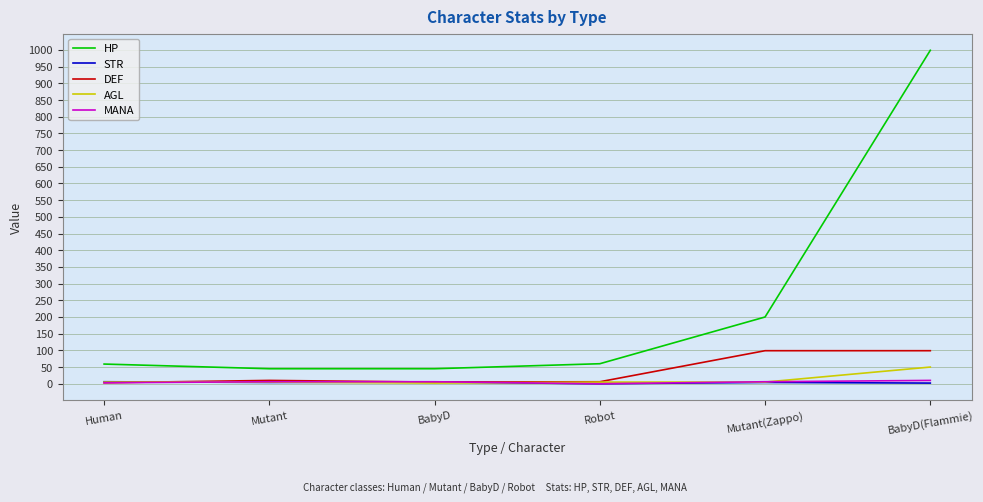

What is the sum of the DEF values at BabyD and Mutant(Zappo)?

104